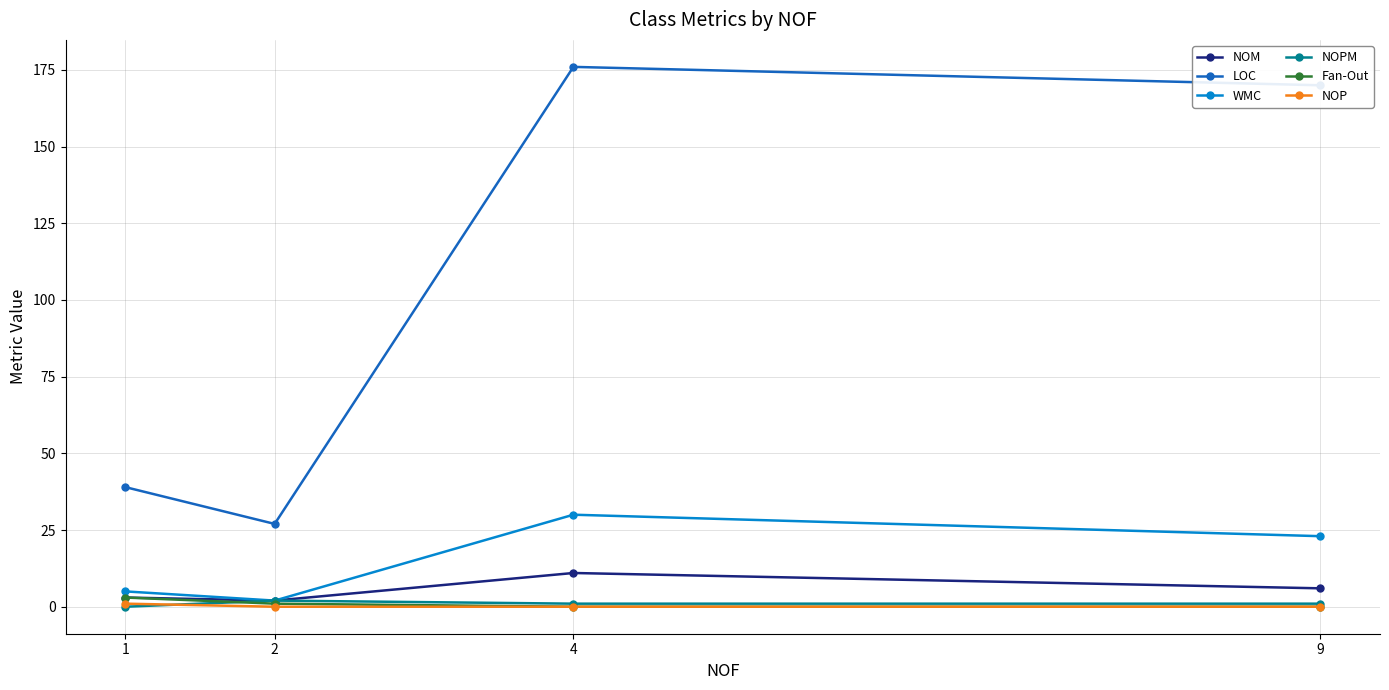

True or false: Fan-Out has a value of 0 at 9.

True